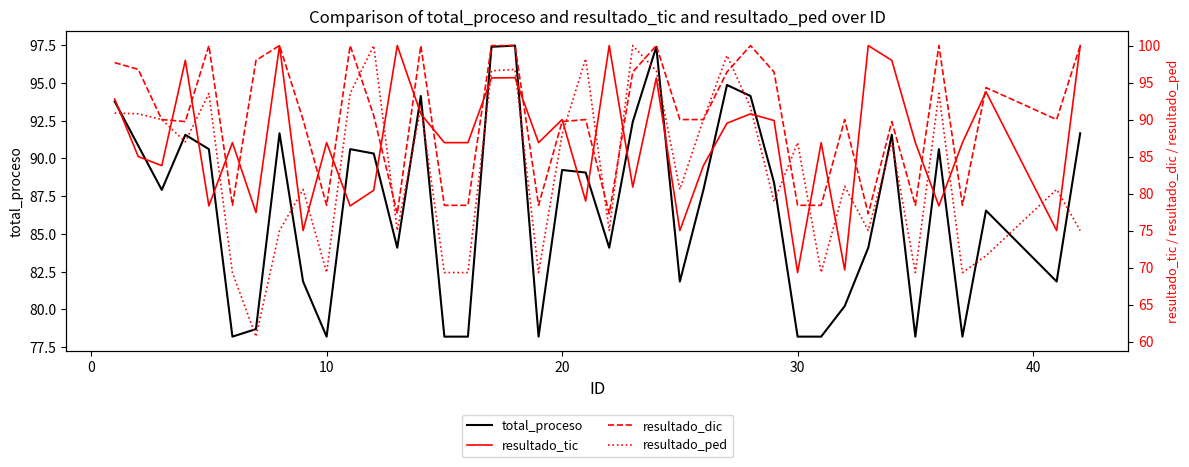

Is the value of resultado_ped at 14 greater than the value of resultado_dic at 21?

No